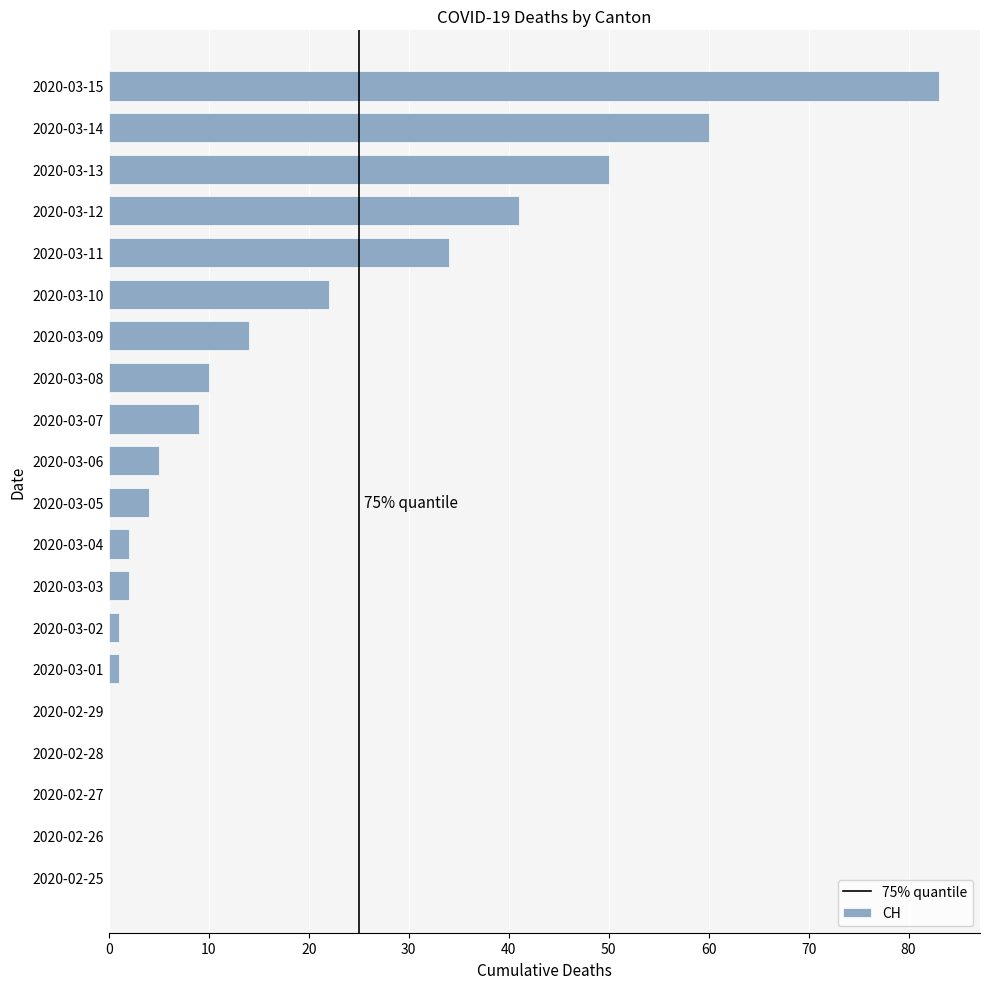

What is the maximum value shown in the chart?

83